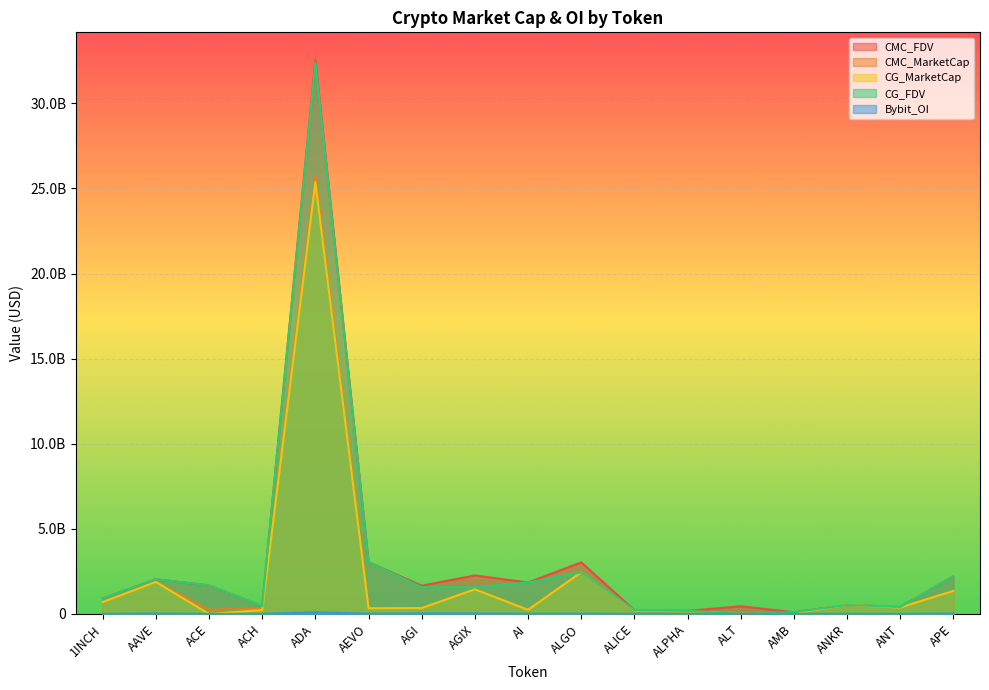

At AEVO, list the series in order from smallest to largest.

Bybit_OI, CG_MarketCap, CMC_MarketCap, CG_FDV, CMC_FDV